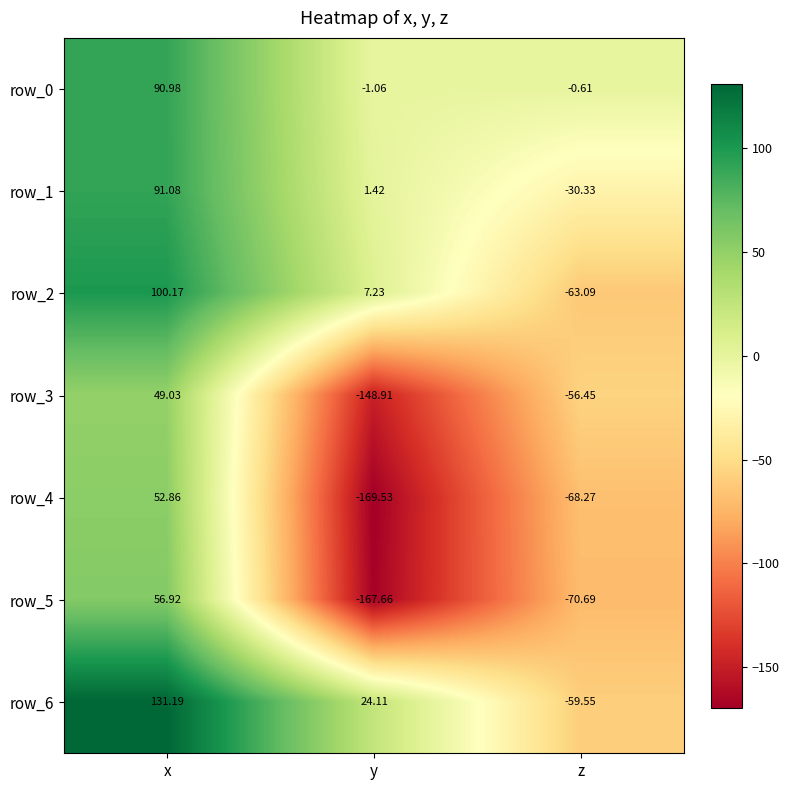

At which label does row_0 reach its minimum?

y